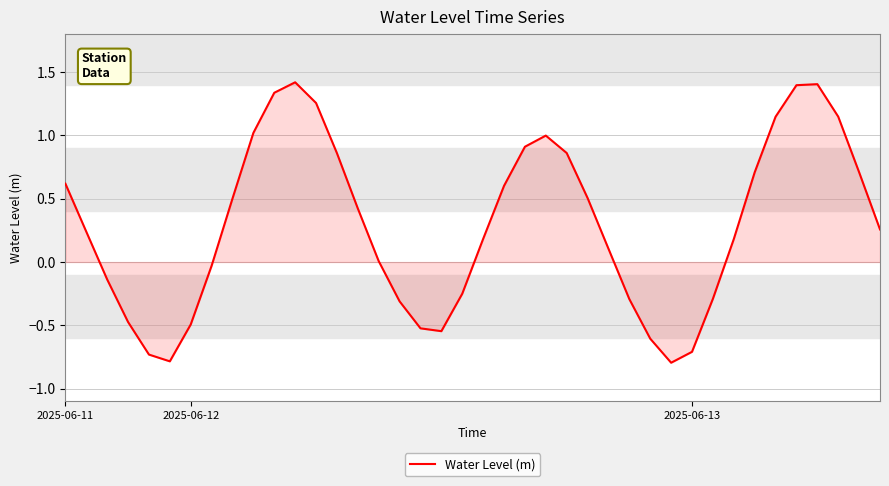

What is the minimum value shown in the chart?

-0.8